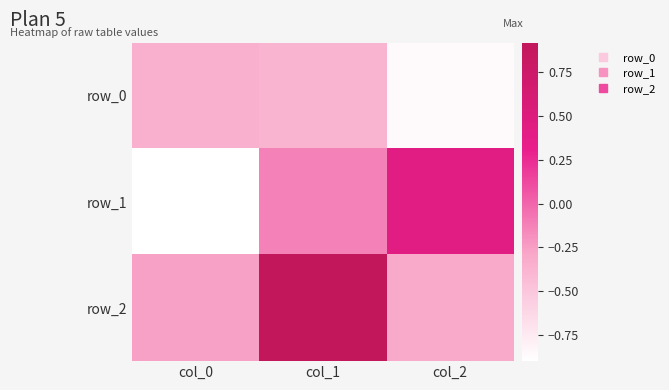

Count the number of data series in this chart.

3